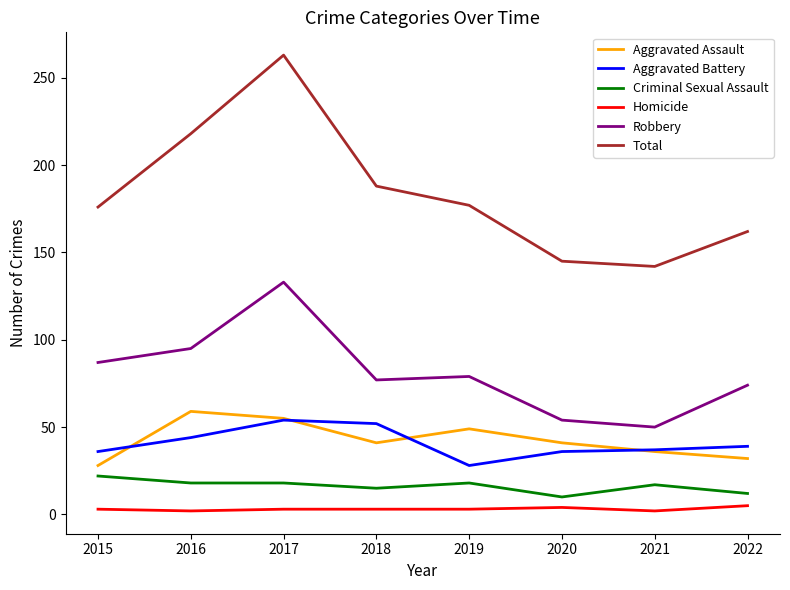

Is the value of Criminal Sexual Assault at 2022 greater than the value of Robbery at 2022?

No